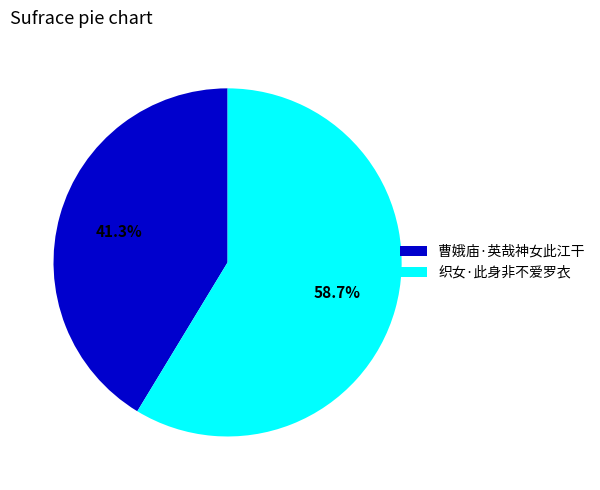

Between 曹娥庙·英哉神女此江干 and 织女·此身非不爱罗衣, which is larger?

织女·此身非不爱罗衣